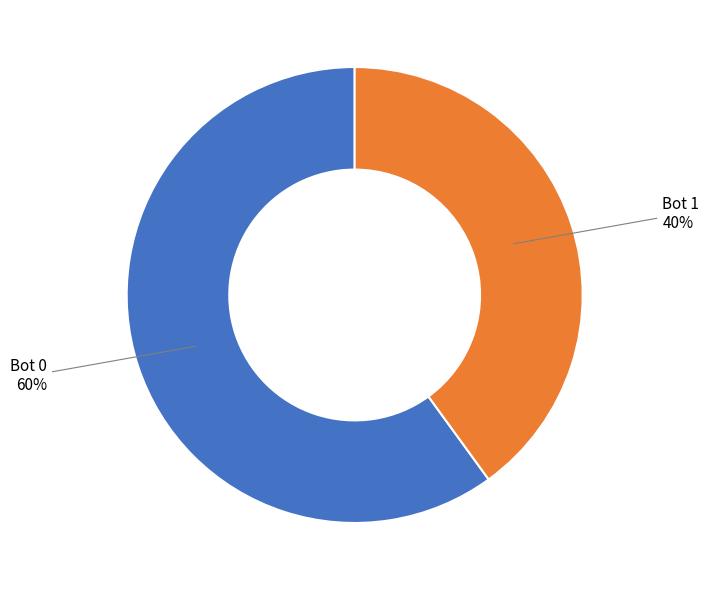

To the nearest percent, what is the difference between the largest and smallest slice percentages?

20%